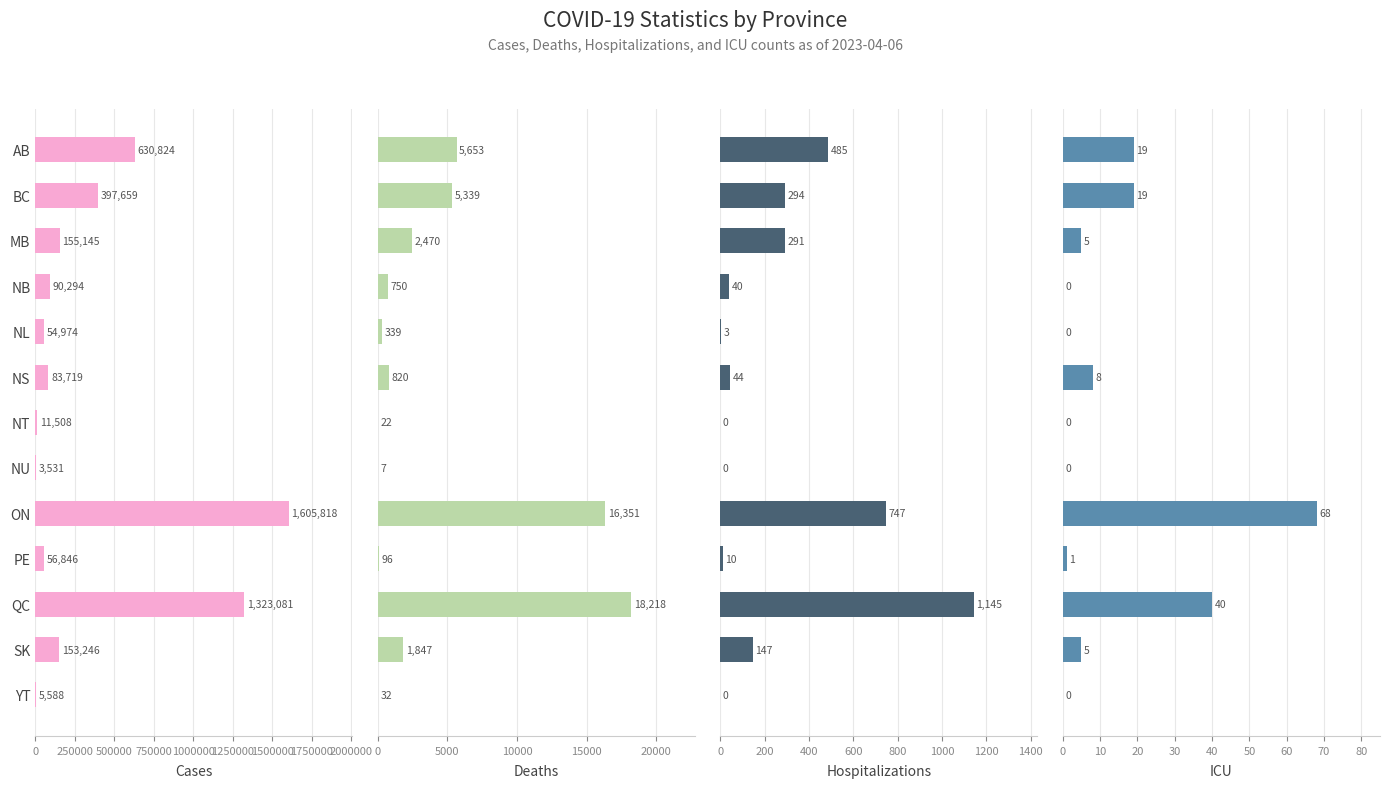

Are the bars horizontal?

Yes